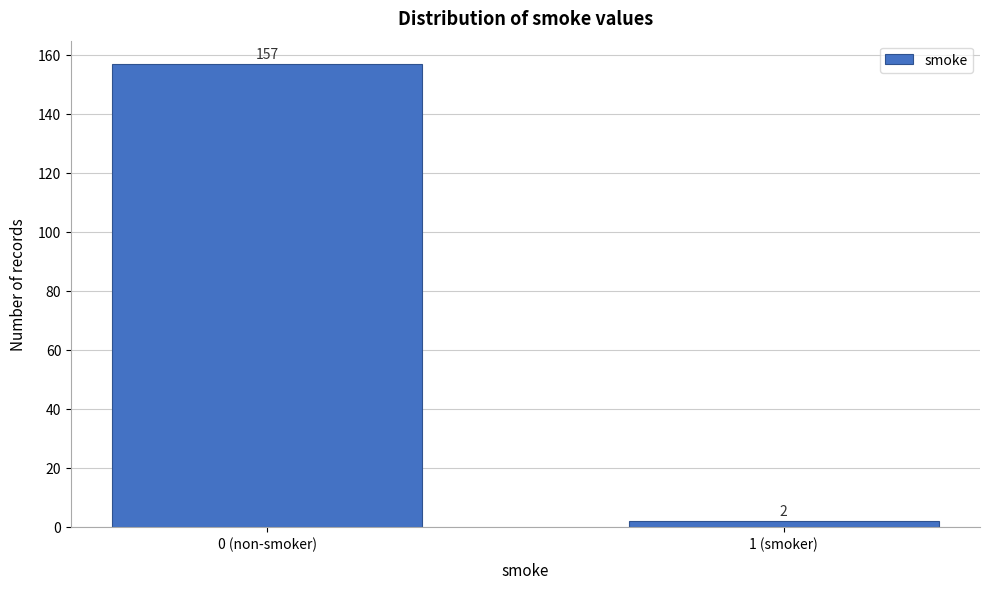

Reading right to left, extract all data points from this chart.

1 (smoker)=2	0 (non-smoker)=157